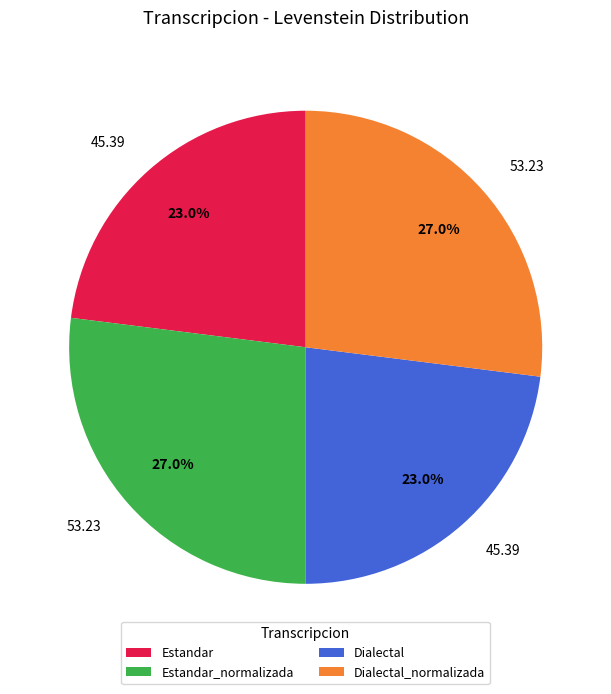

Which category has the smallest portion of the pie?

Estandar